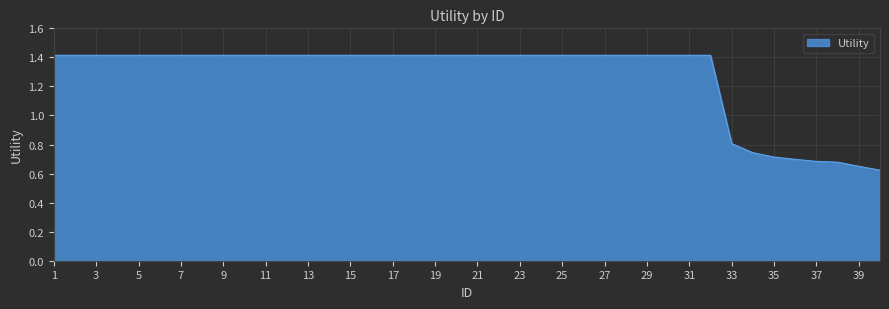

What is the difference between the maximum and minimum values?

0.8